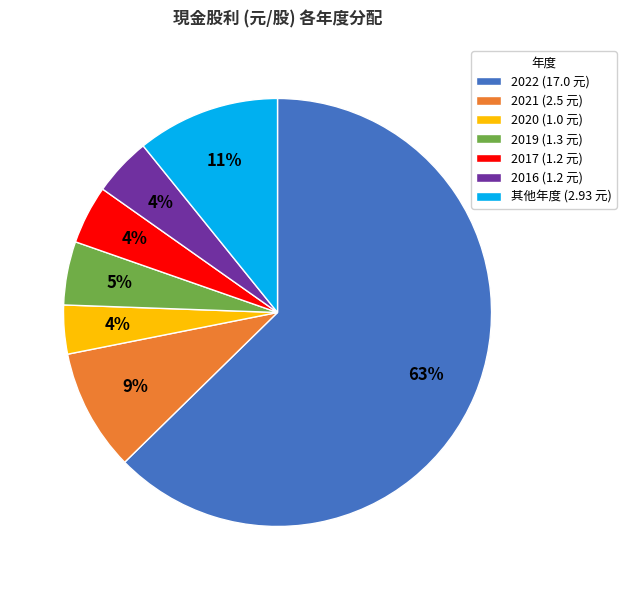

Combined, do 其他年度 (2.93 元) and 2017 (1.2 元) account for over 50%?

No